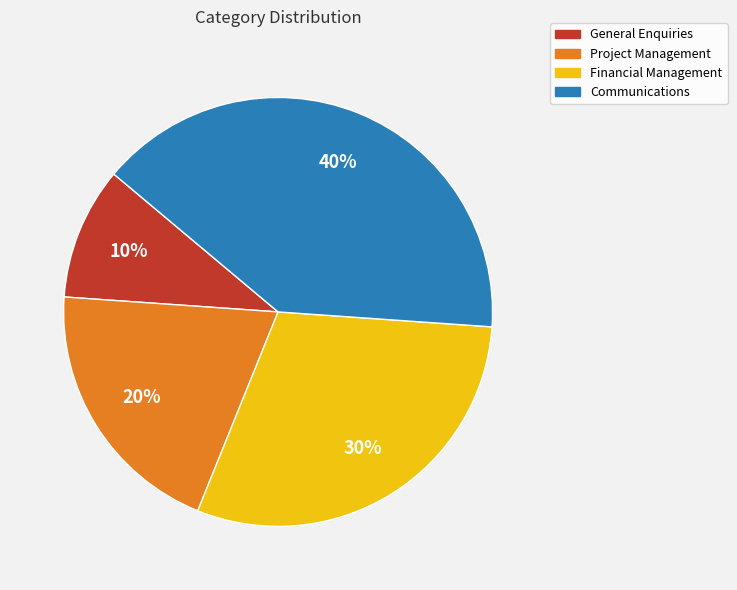

Which has a higher value, Financial Management or General Enquiries?

Financial Management